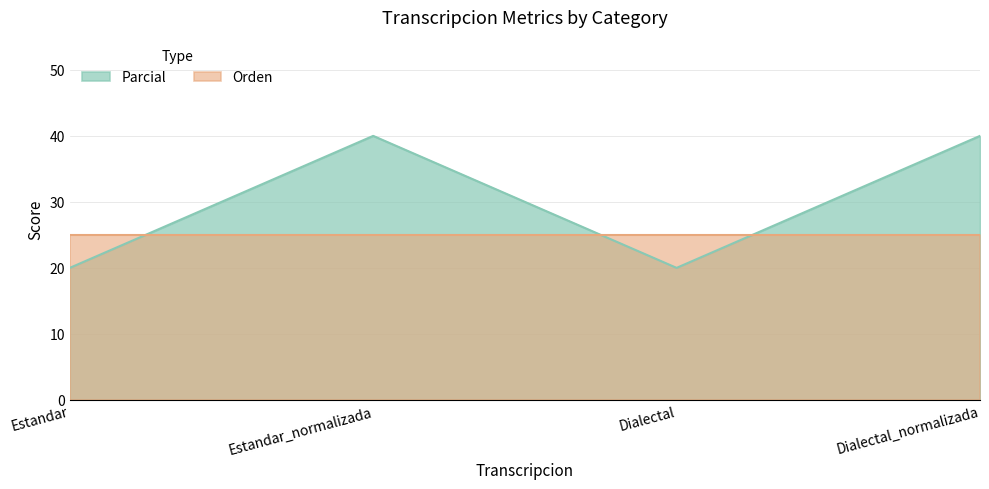

Where is the first local maximum?

Estandar_normalizada